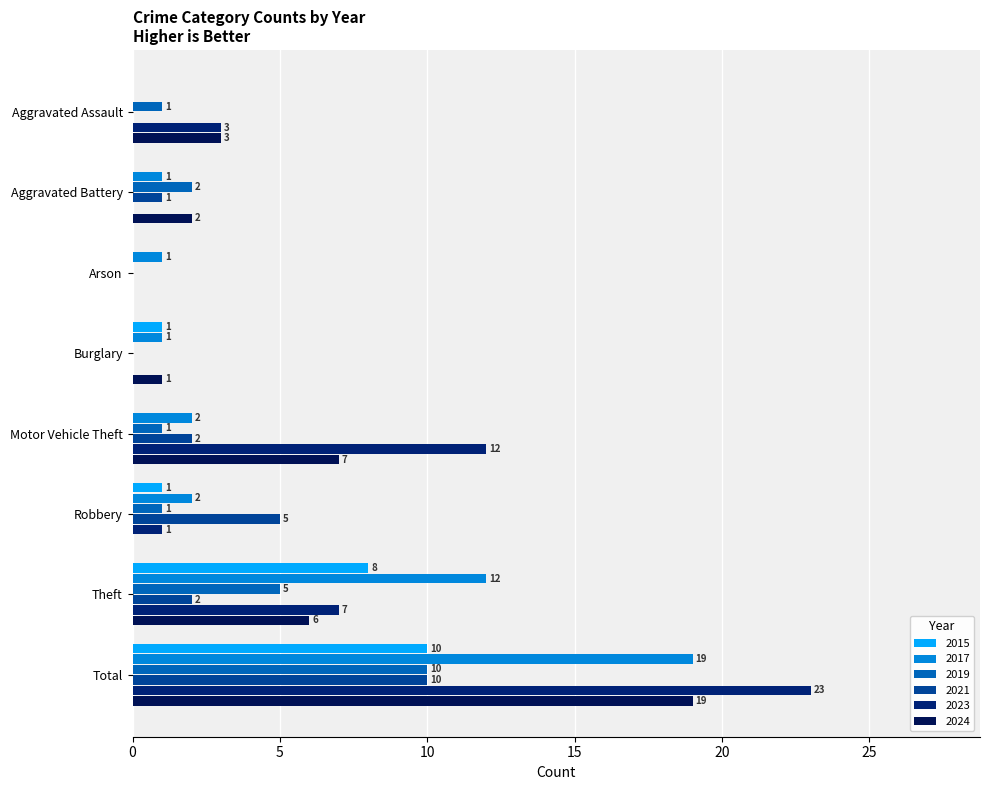

Count the number of data series in this chart.

6